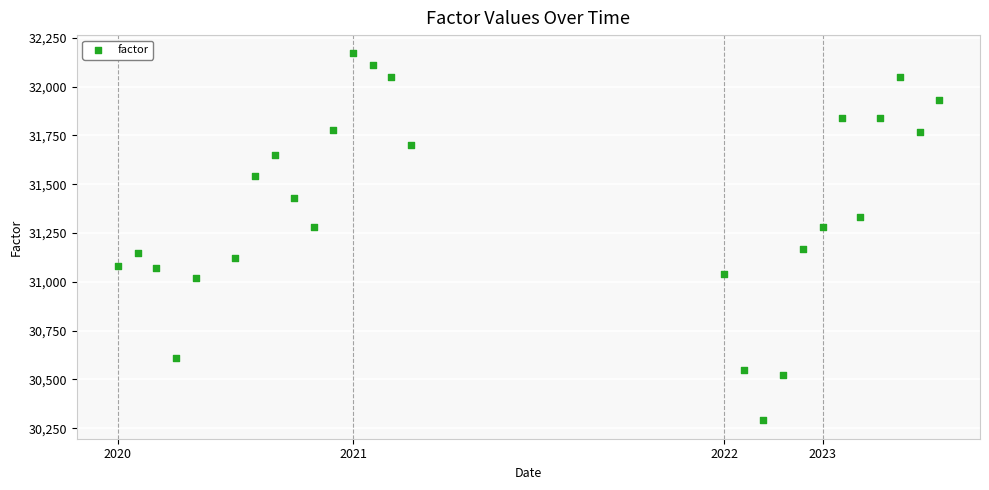

What is the range of Y values (max minus min)?

1880